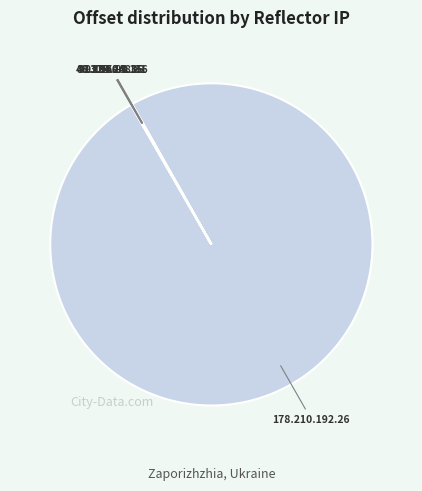

Is there a majority slice in this chart?

Yes